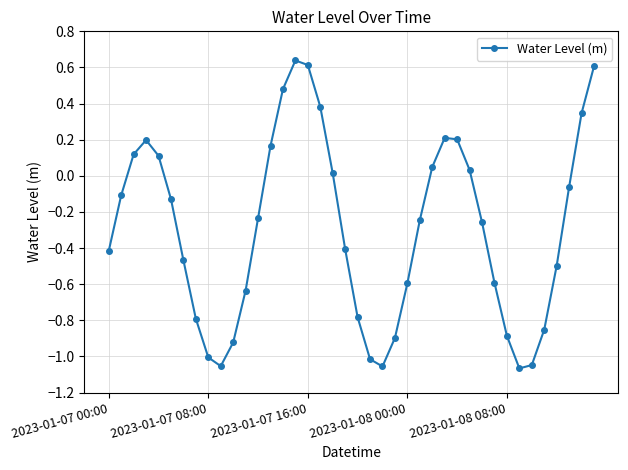

What is the difference between the maximum and minimum values?

1.7